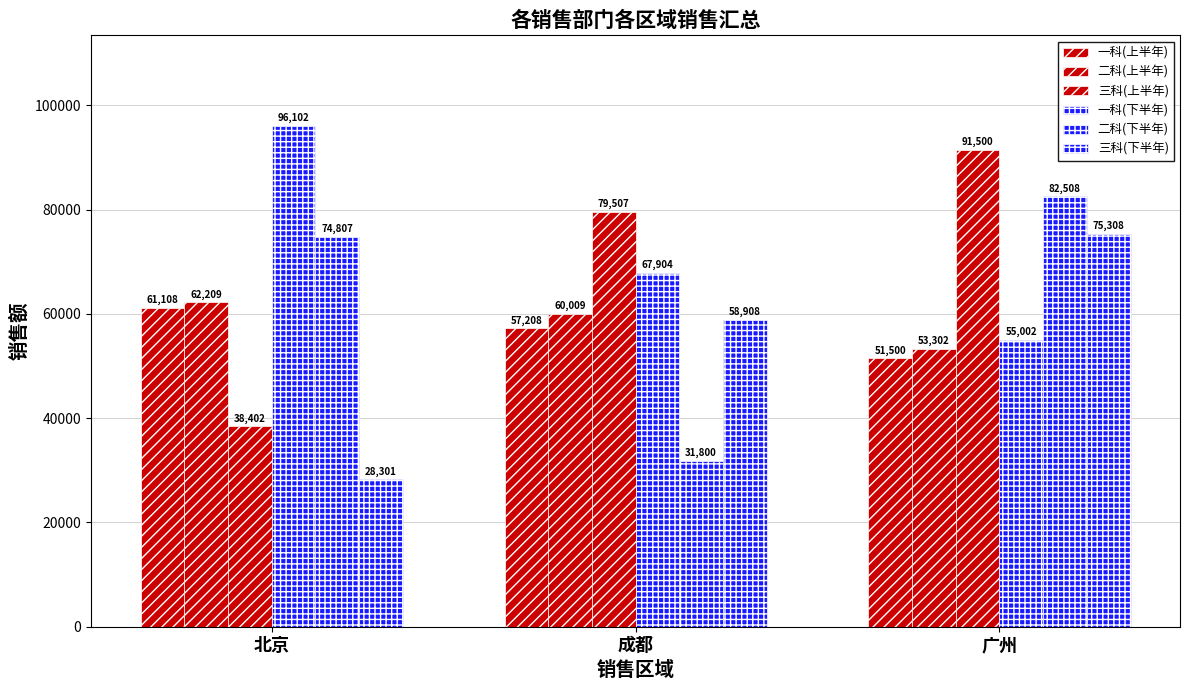

List the labels in order of 一科(下半年) value, smallest first.

广州, 成都, 北京